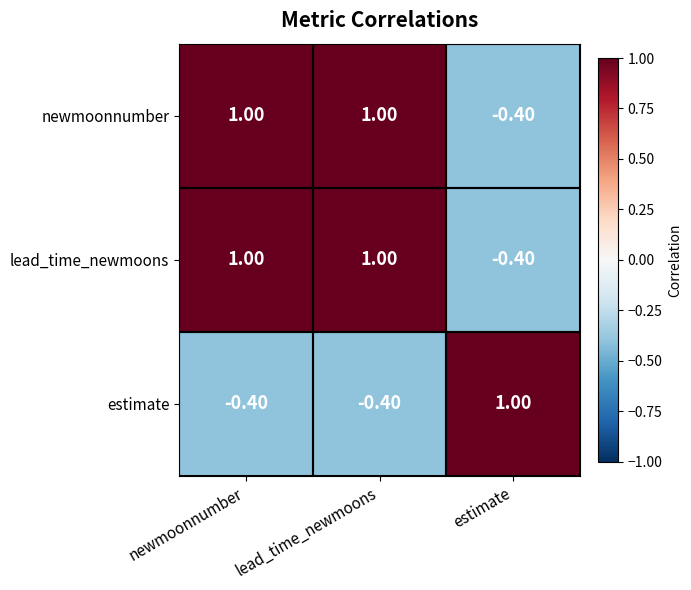

Is the value of newmoonnumber at estimate greater than the value of lead_time_newmoons at lead_time_newmoons?

No